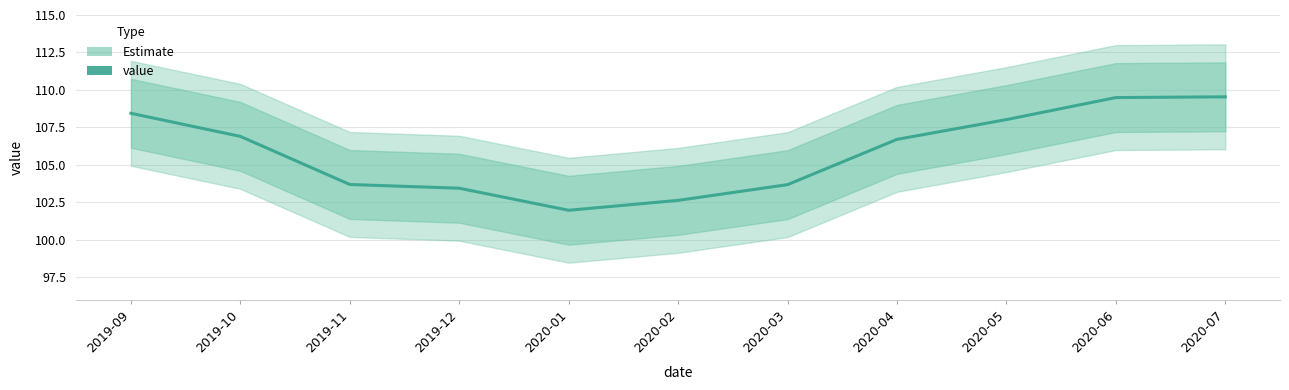

Read the value at 2020-01.

102.0